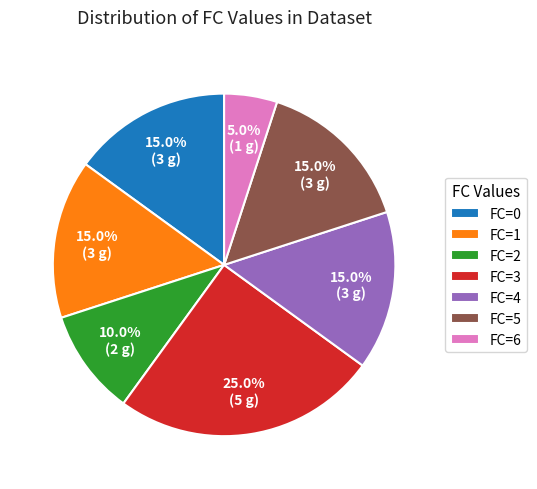

To the nearest percent, what is the average slice percentage?

14%